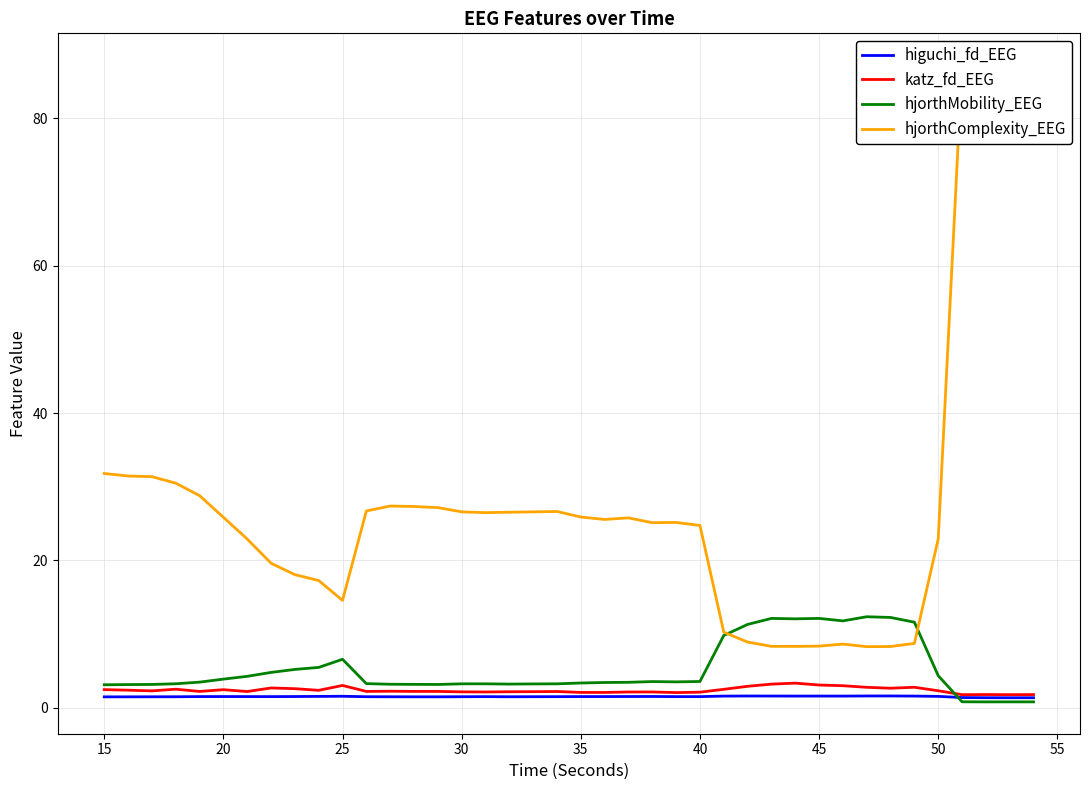

What is the lowest value of the hjorthMobility_EEG series?

0.8